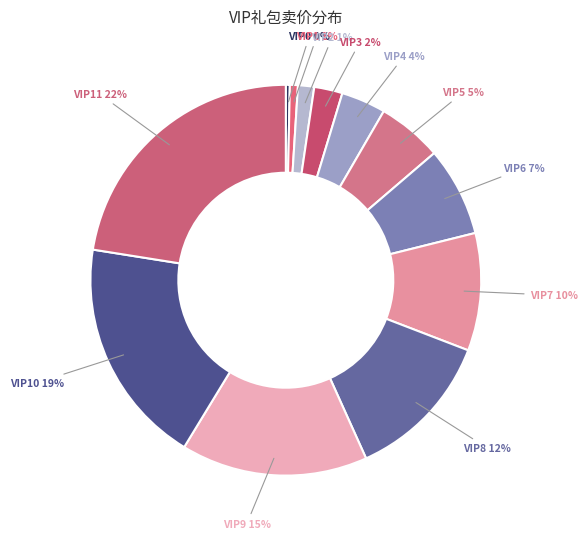

Count the number of slices in the pie.

12